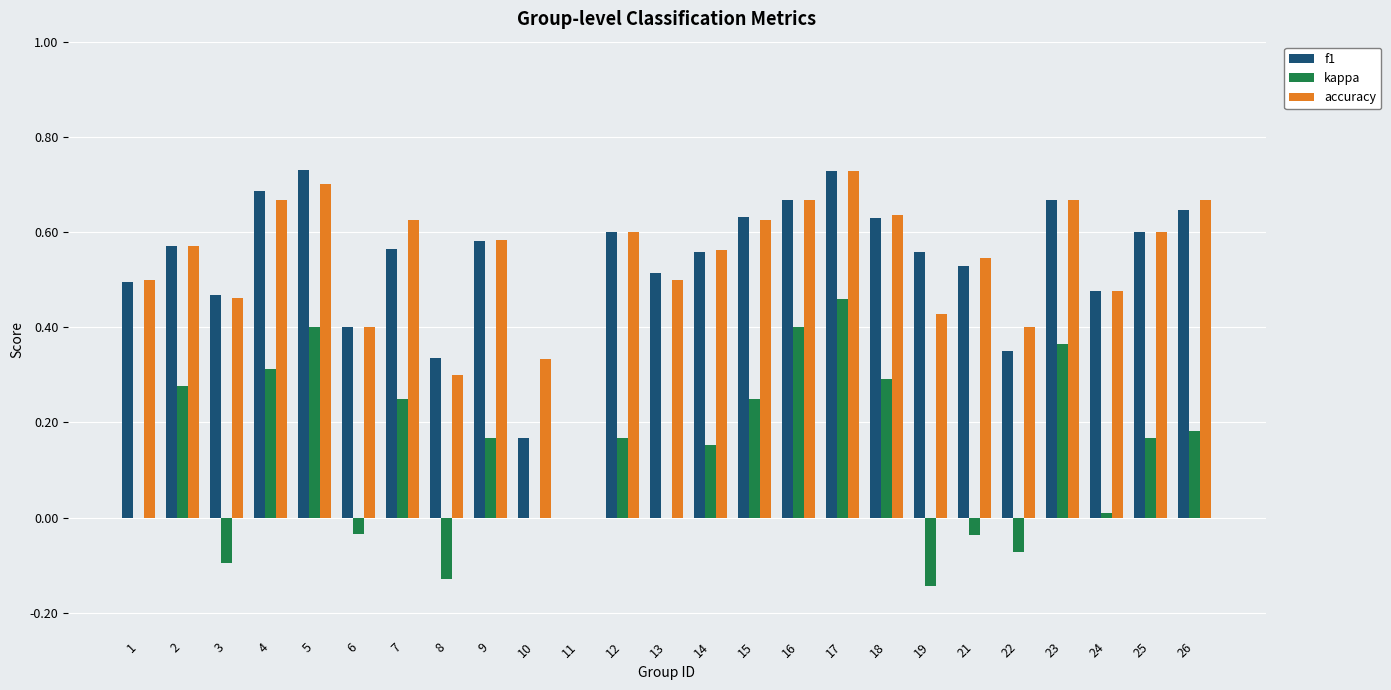

What is the total value across all series at 2?

1.4